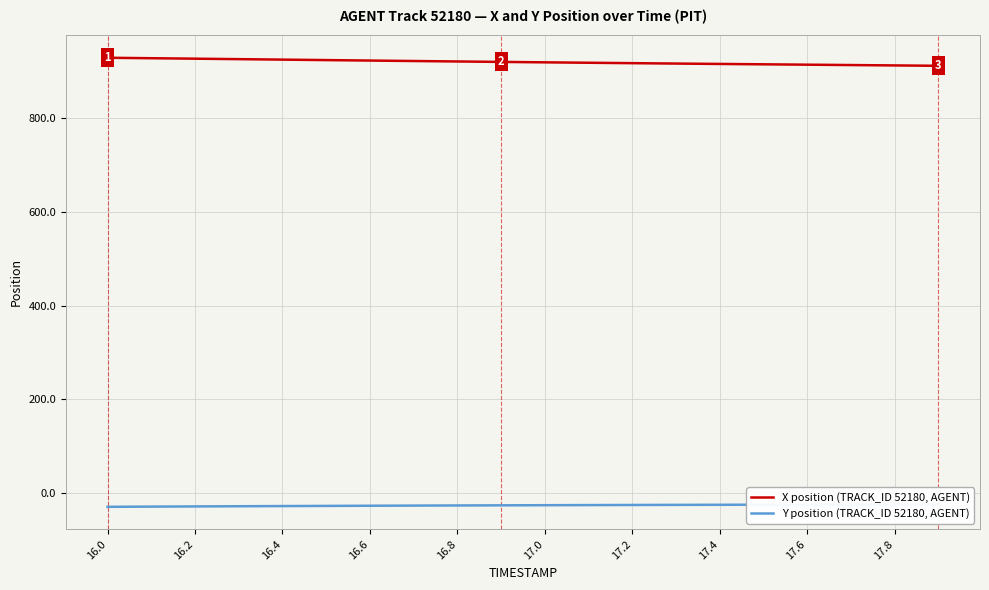

What is the lowest value of the X position (TRACK_ID 52180, AGENT) series?

912.4